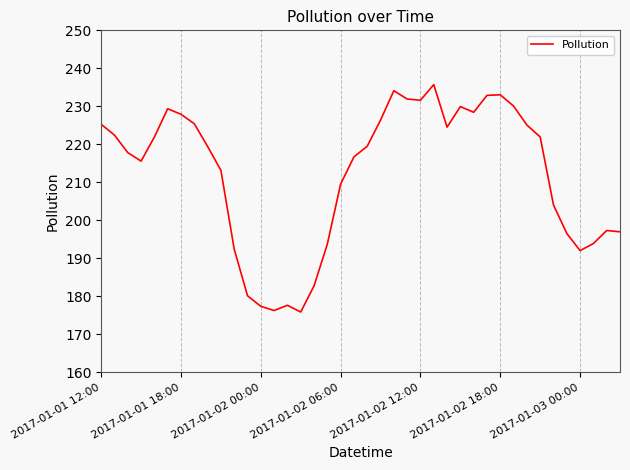

What is the minimum value shown in the chart?

175.8